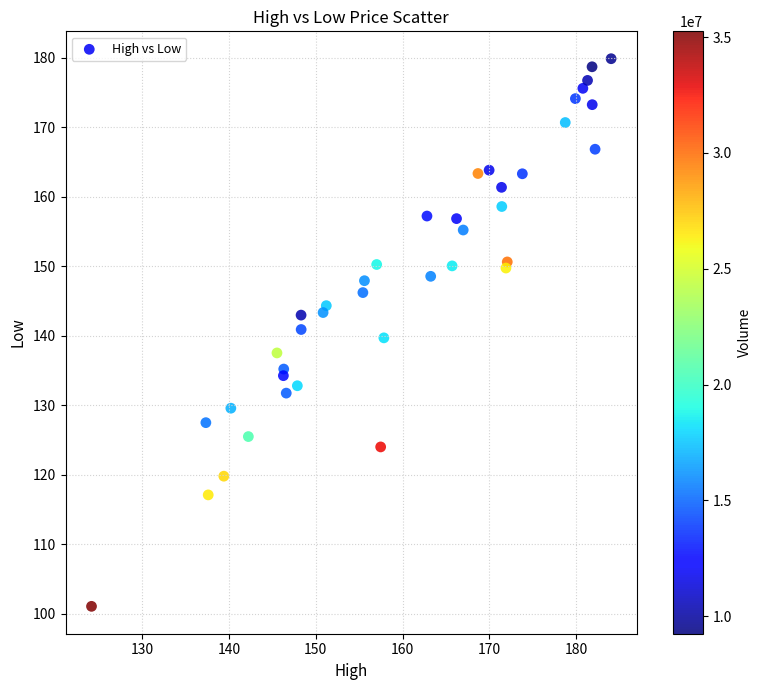

What is the range of X values (max minus min)?

59.9